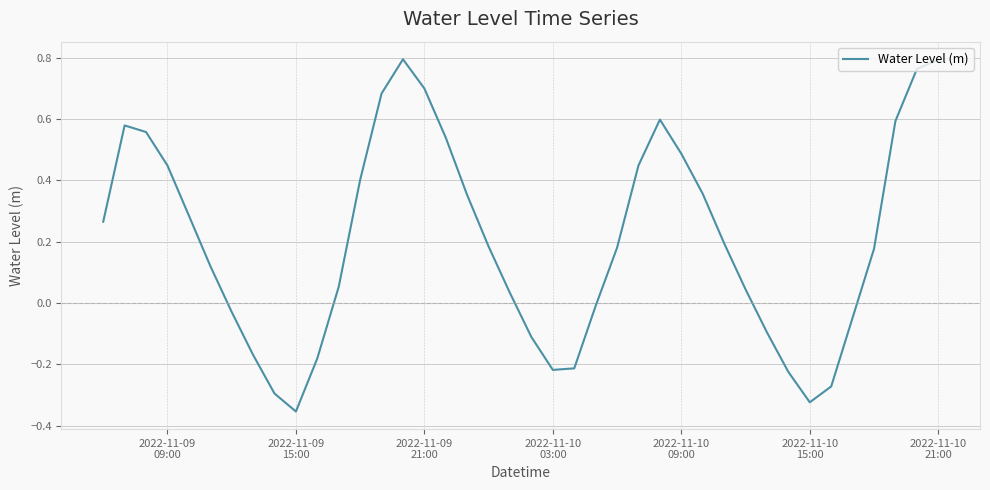

What is the difference between the maximum and minimum values?

1.1